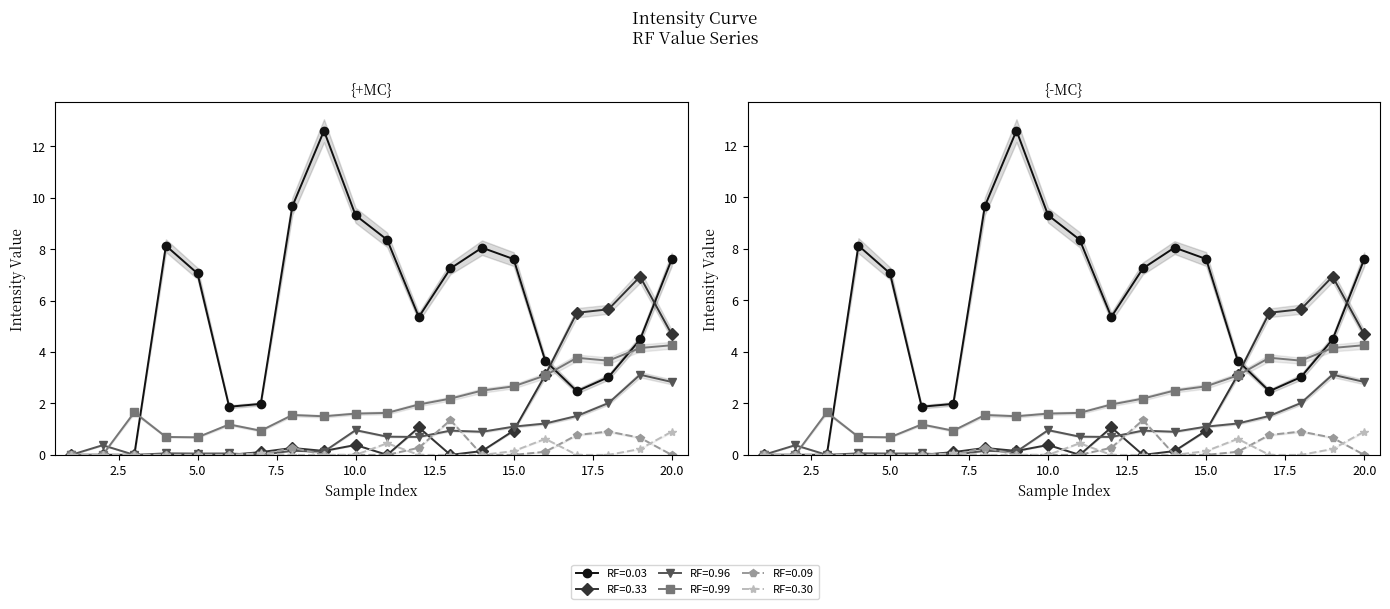

Rank the series at 20 from lowest to highest value.

RF=0.09, RF=0.30, RF=0.96, RF=0.99, RF=0.33, RF=0.03